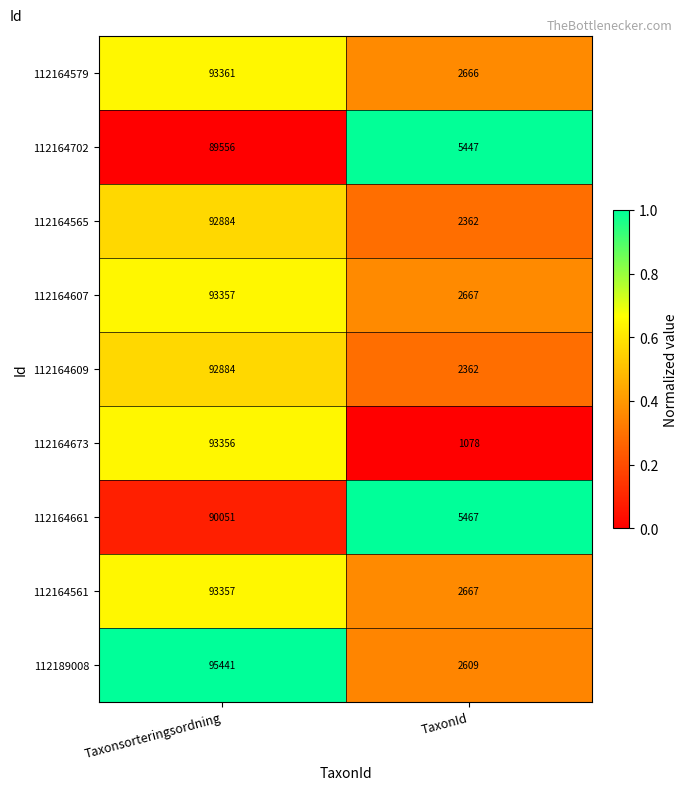

The value of 112164565 at TaxonId is 2362. True or false?

True